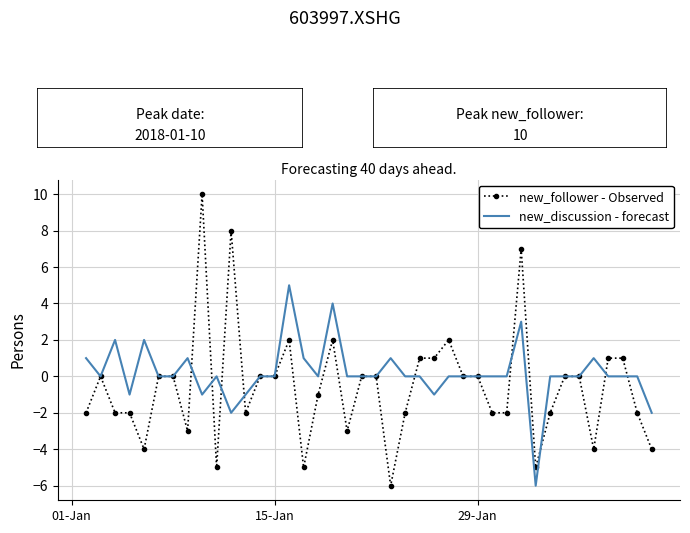

What is the maximum value shown in the chart?

10